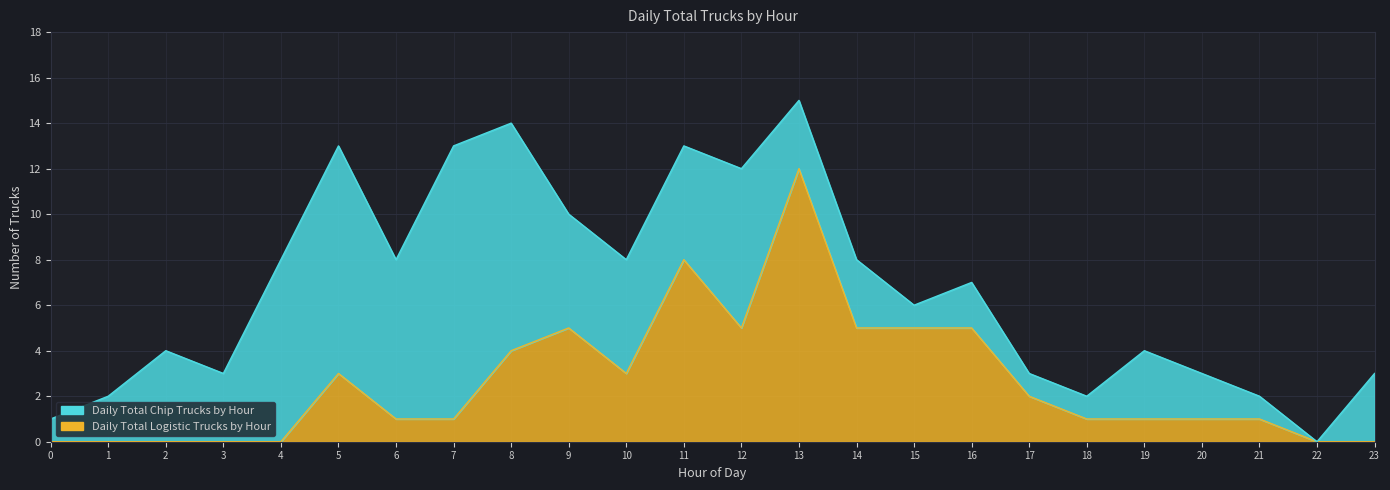

How many points are lower than both their immediate neighbors (excluding endpoints)?

2